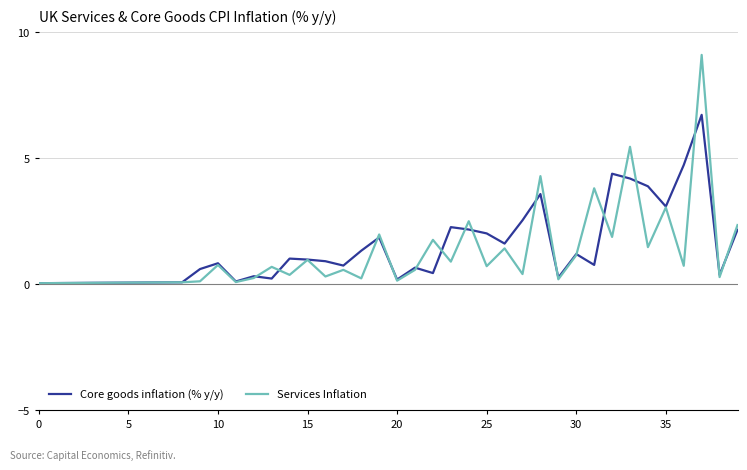

What is the sum of all Core goods inflation (% y/y) values?

56.9